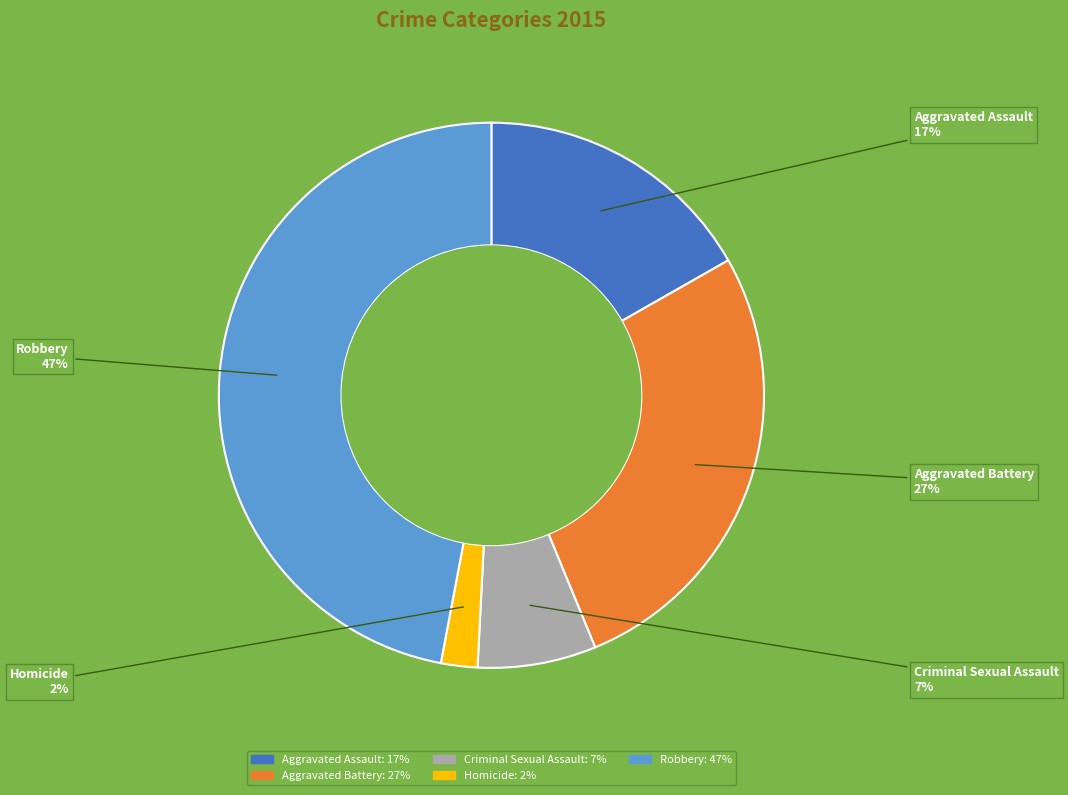

Does Aggravated Assault account for over 50% of the chart?

No